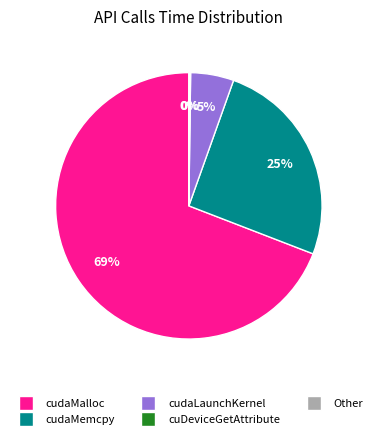

To the nearest percent, what is the average slice percentage?

20%